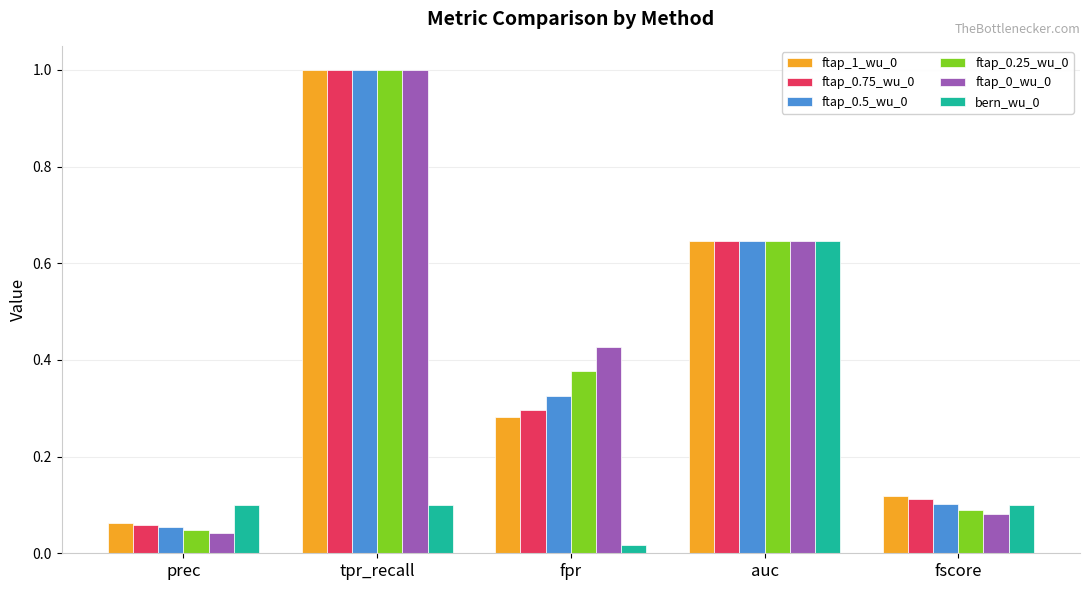

What is the spread (max minus min) of values at tpr_recall?

0.9